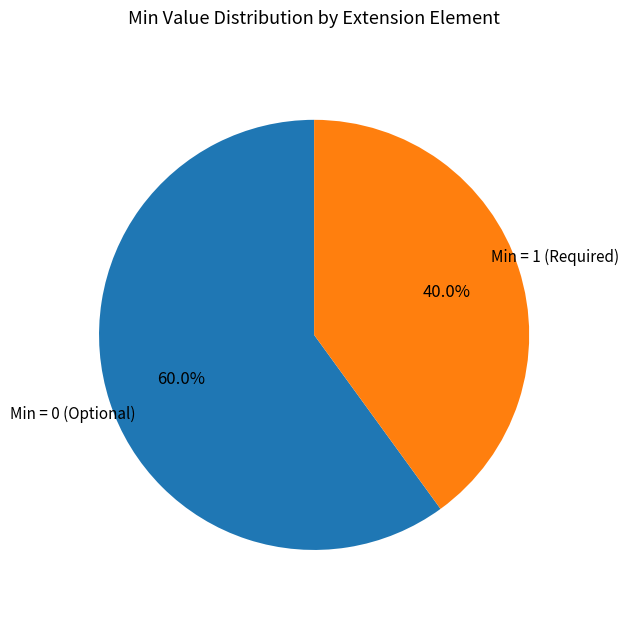

Combined, do Min = 1 (Required) and Min = 0 (Optional) account for over 50%?

Yes